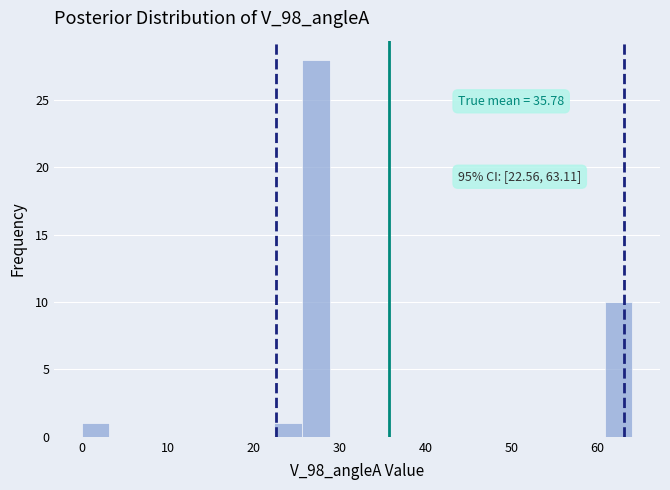

Around what value on the x-axis is the tallest bar? Give the approximate position of its centre, as read against the axis.

27